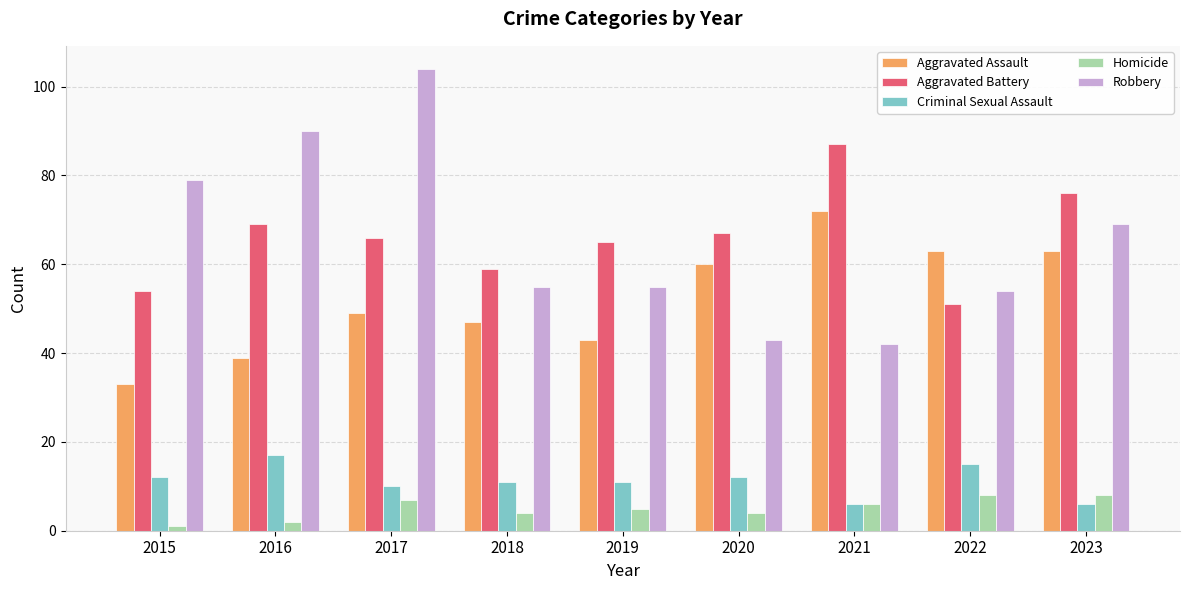

Which series changed the most between 2018 and 2021?

Aggravated Battery